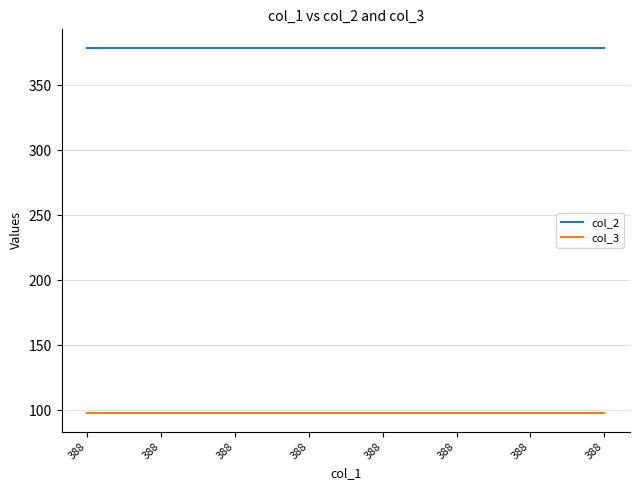

At 388, list the series in order from smallest to largest.

col_3, col_2